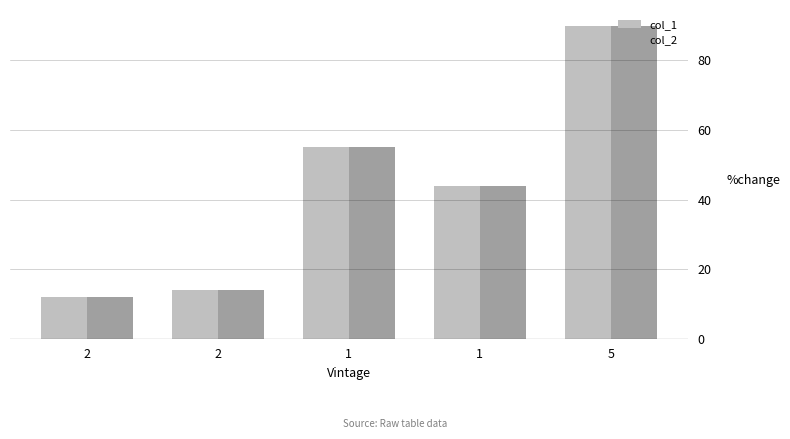

Count the number of data series in this chart.

2